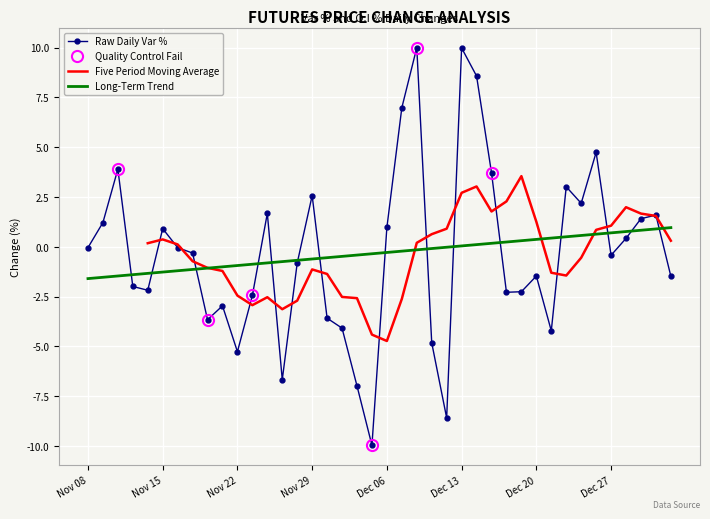

Which category has the highest value across all series?

Dec 08